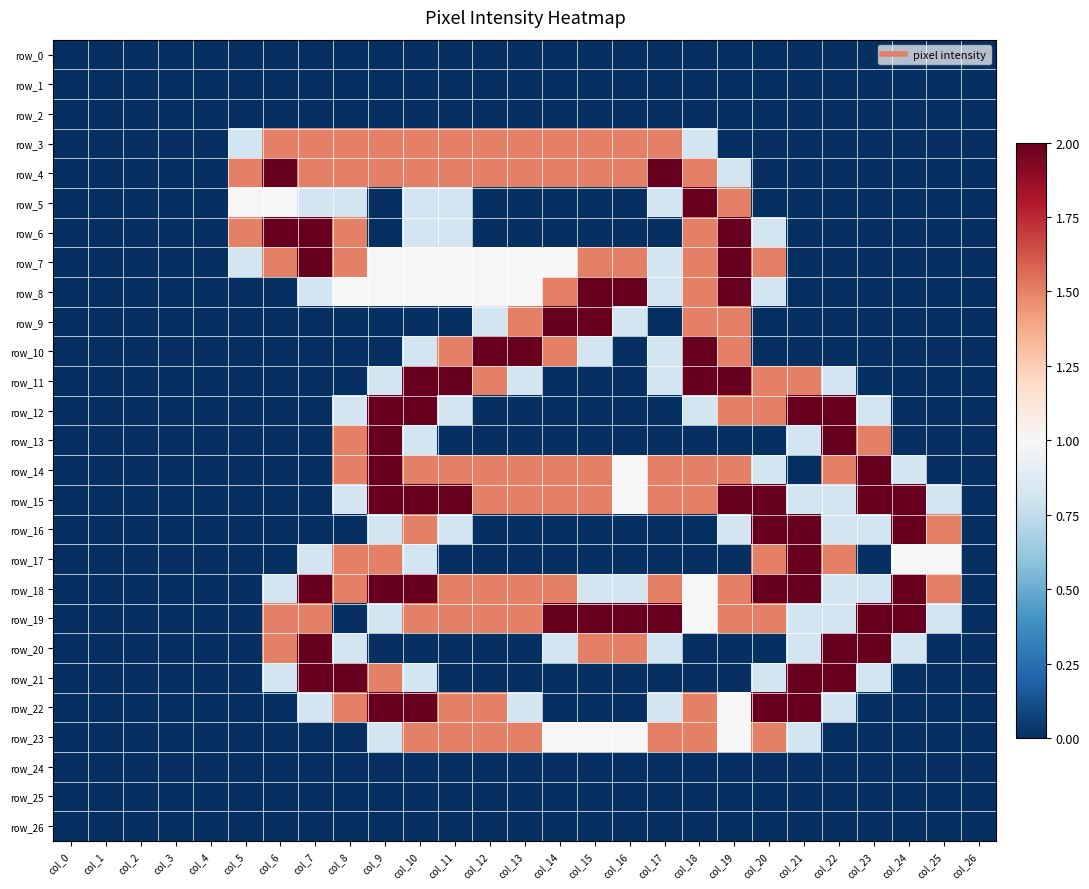

Where is row_5 nearest to the value 1?

col_5